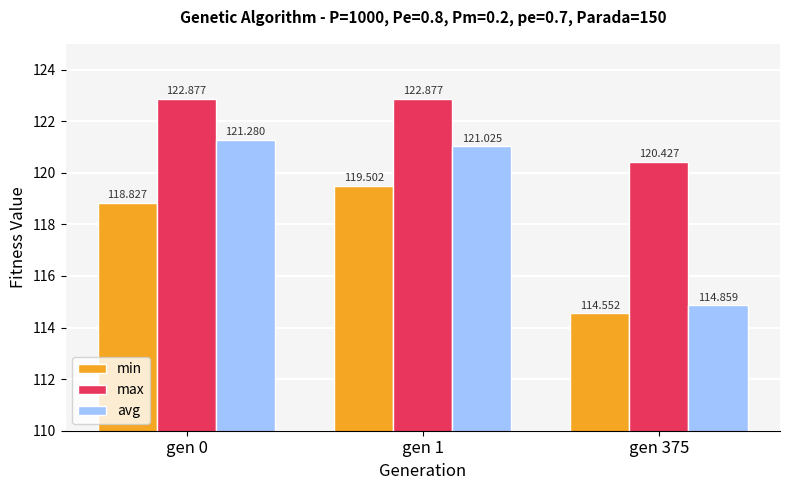

Which series has the widest spread of values?

avg